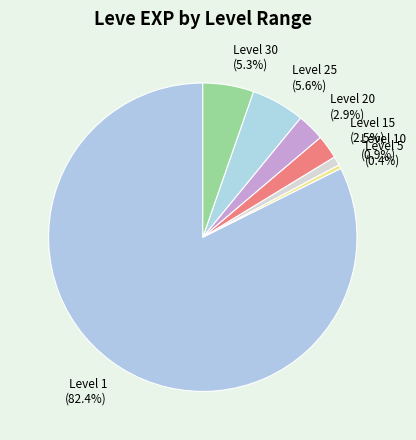

How many slices are in this pie chart?

7